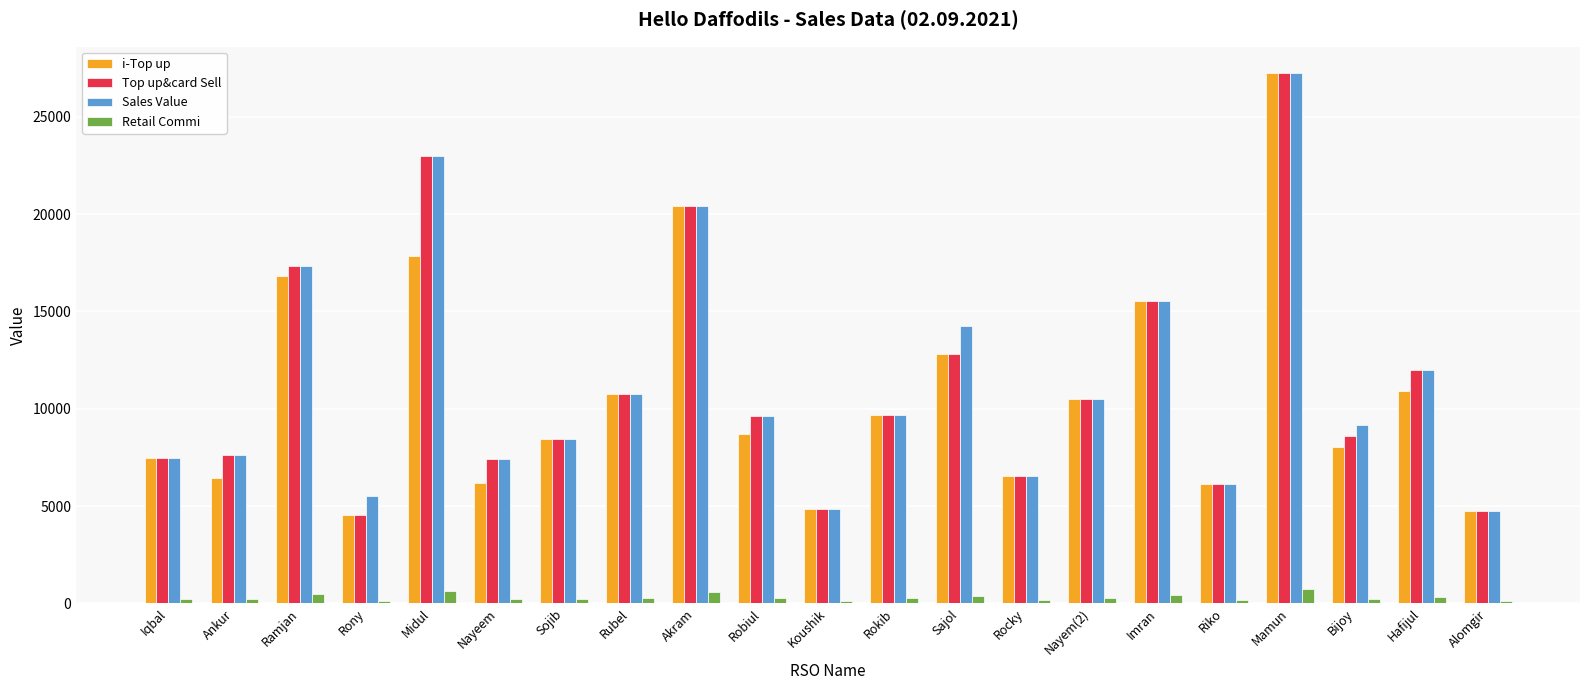

At which category does the chart reach its peak across all series?

Mamun